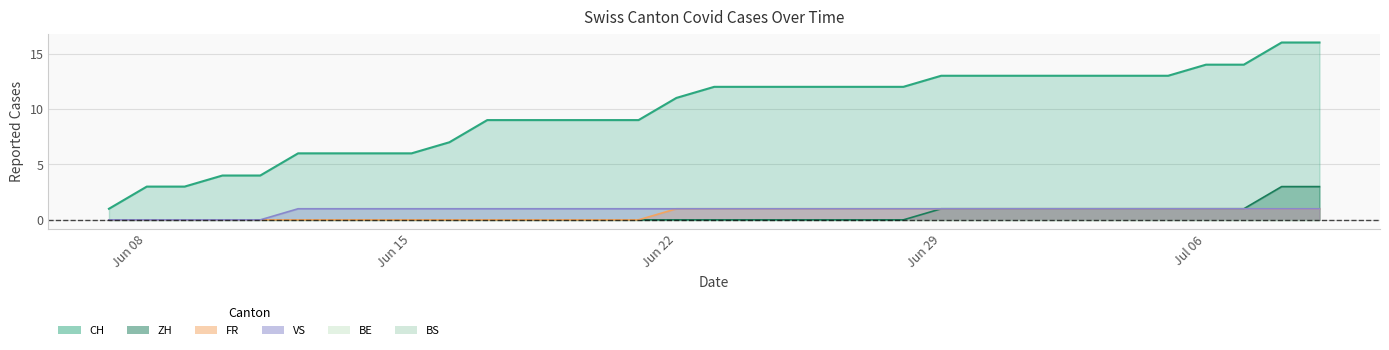

What is the average value of the VS series?

1